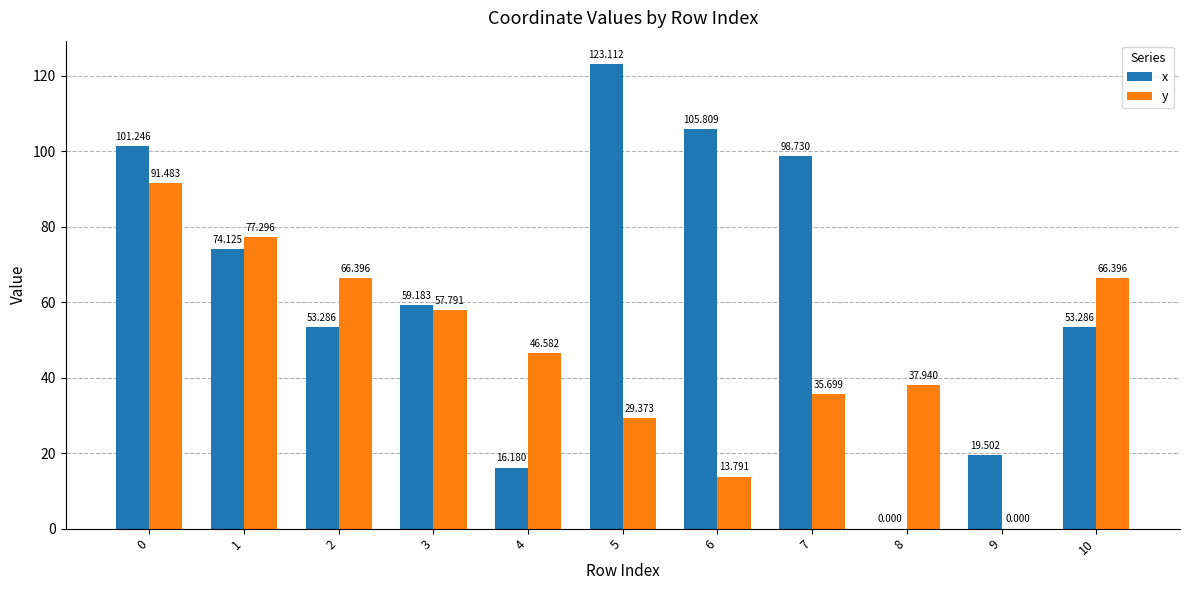

Reading left to right, extract all data points from this chart.

x: 0=101.2	1=74.1	2=53.3	3=59.2	4=16.2	5=123.1	6=105.8	7=98.7	8=0.0	9=19.5	10=53.3
y: 0=91.5	1=77.3	2=66.4	3=57.8	4=46.6	5=29.4	6=13.8	7=35.7	8=37.9	9=0.0	10=66.4